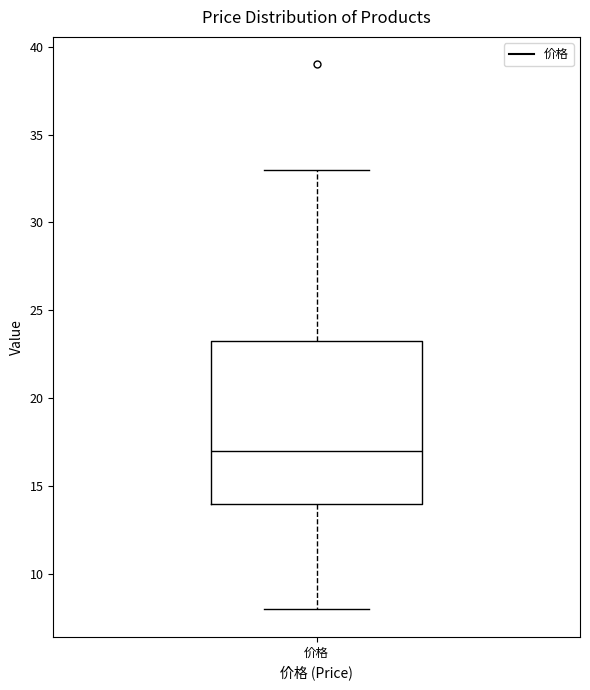

Transcribe this box plot: give where the median line is, the range the box spans, and where the two whiskers end, as read against the y-axis. The values are not printed on the chart, so give them approximately, as read against the axis.

median 17.0, box 14.0 to 23.5, whiskers 8.0 to 33.0